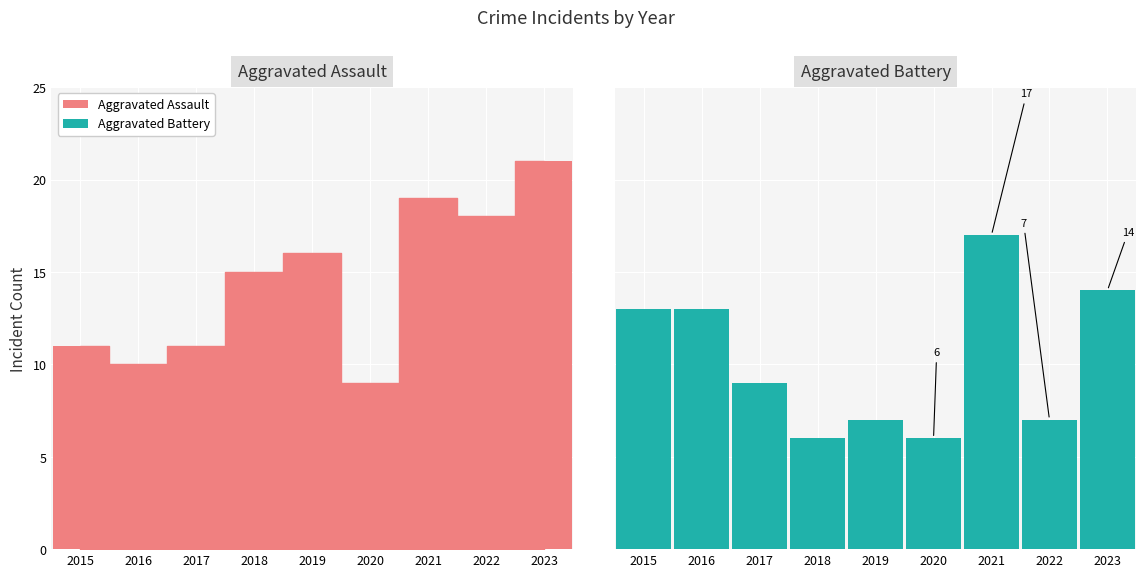

List the series in order of their peak value, highest first.

Aggravated Assault, Aggravated Battery